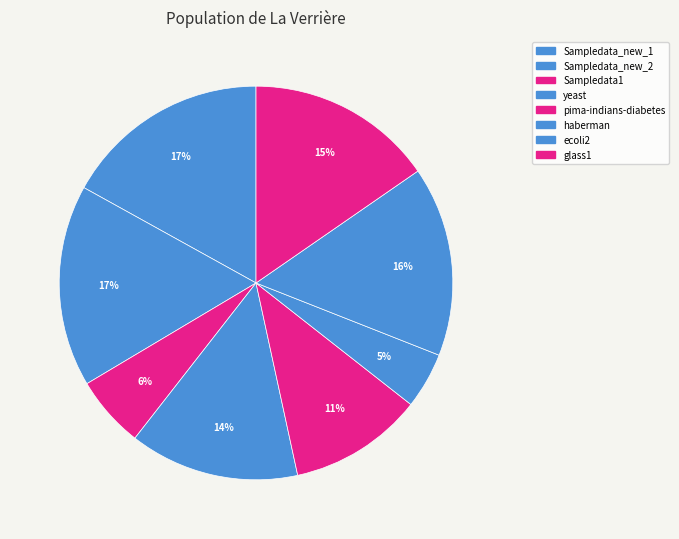

Between haberman and yeast, which is larger?

yeast